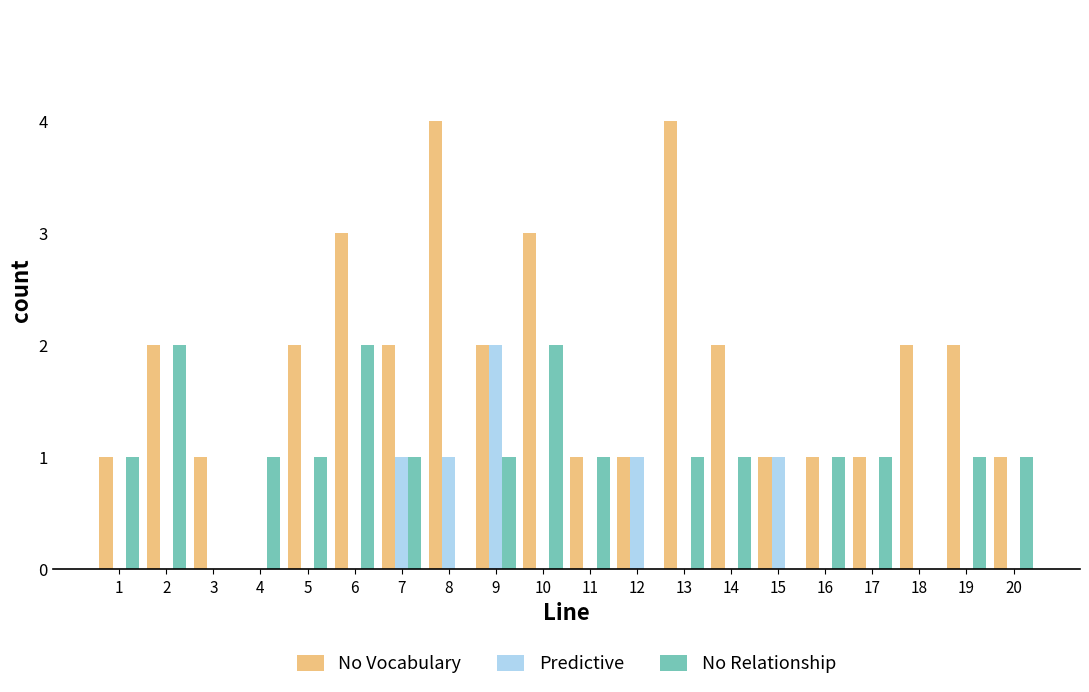

Between 2 and 9, which series saw the biggest shift?

Predictive